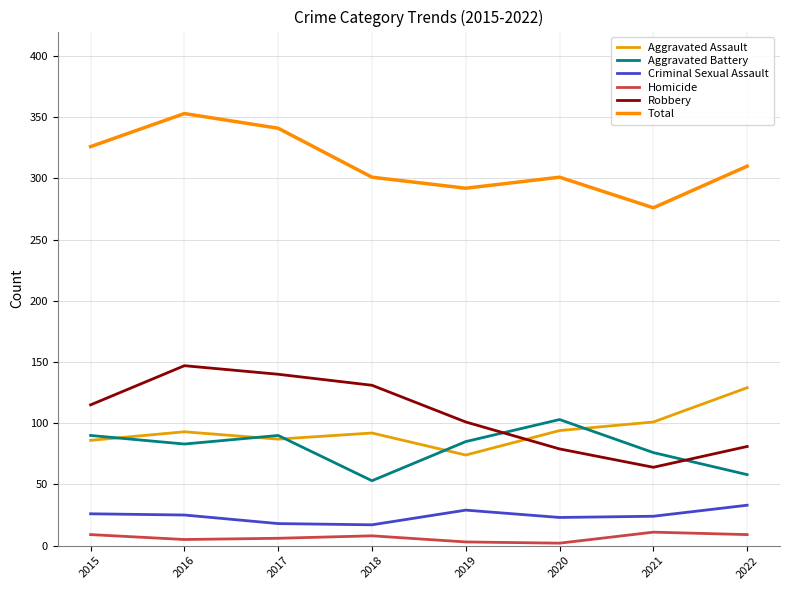

Which category has the highest value across all series?

2016